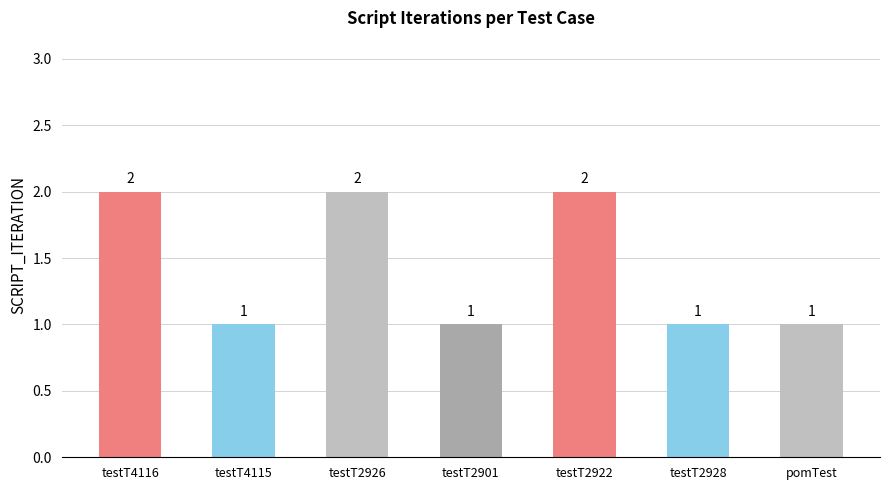

Count the values in the range 1 to 2.

7